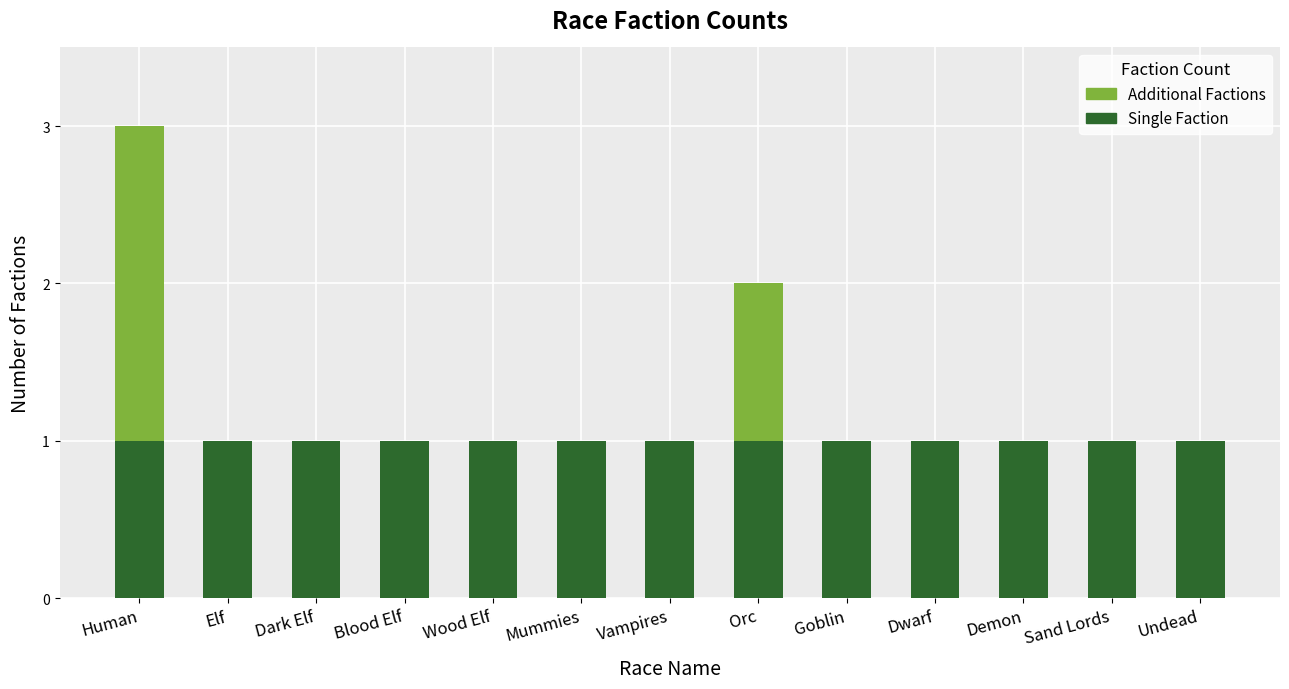

At which category is the sum across all series the highest?

Human